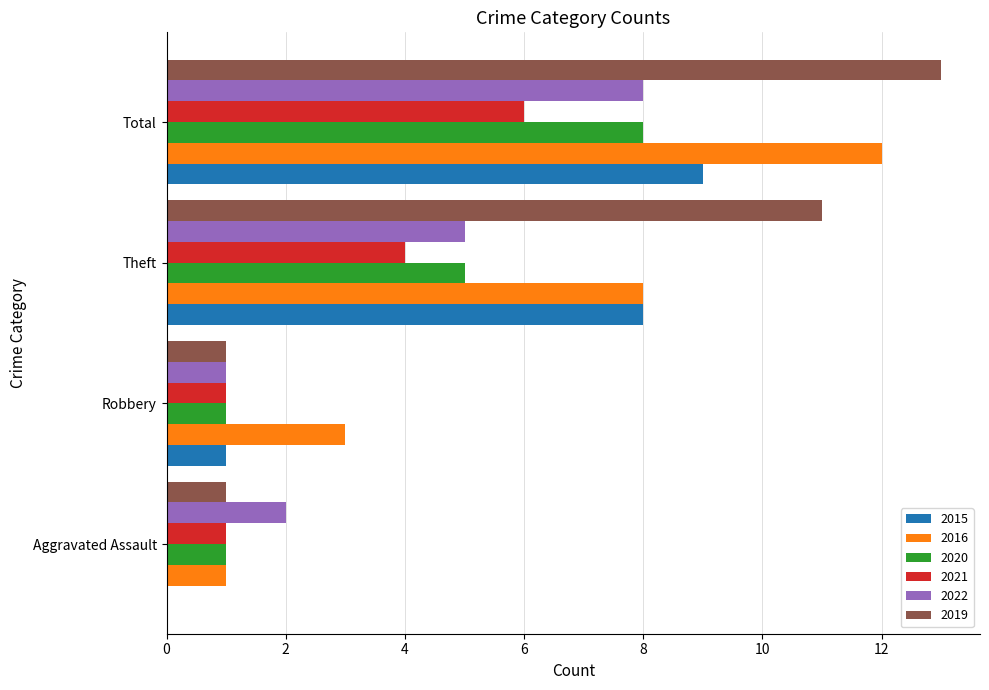

Count the 2015 values in the range 1 to 9.

3